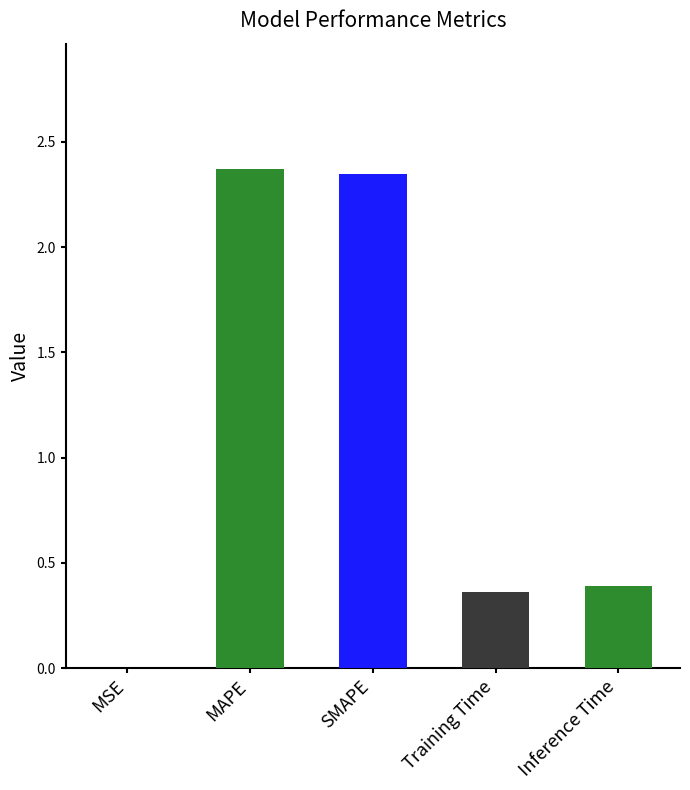

The value at MSE is 0.0. True or false?

True